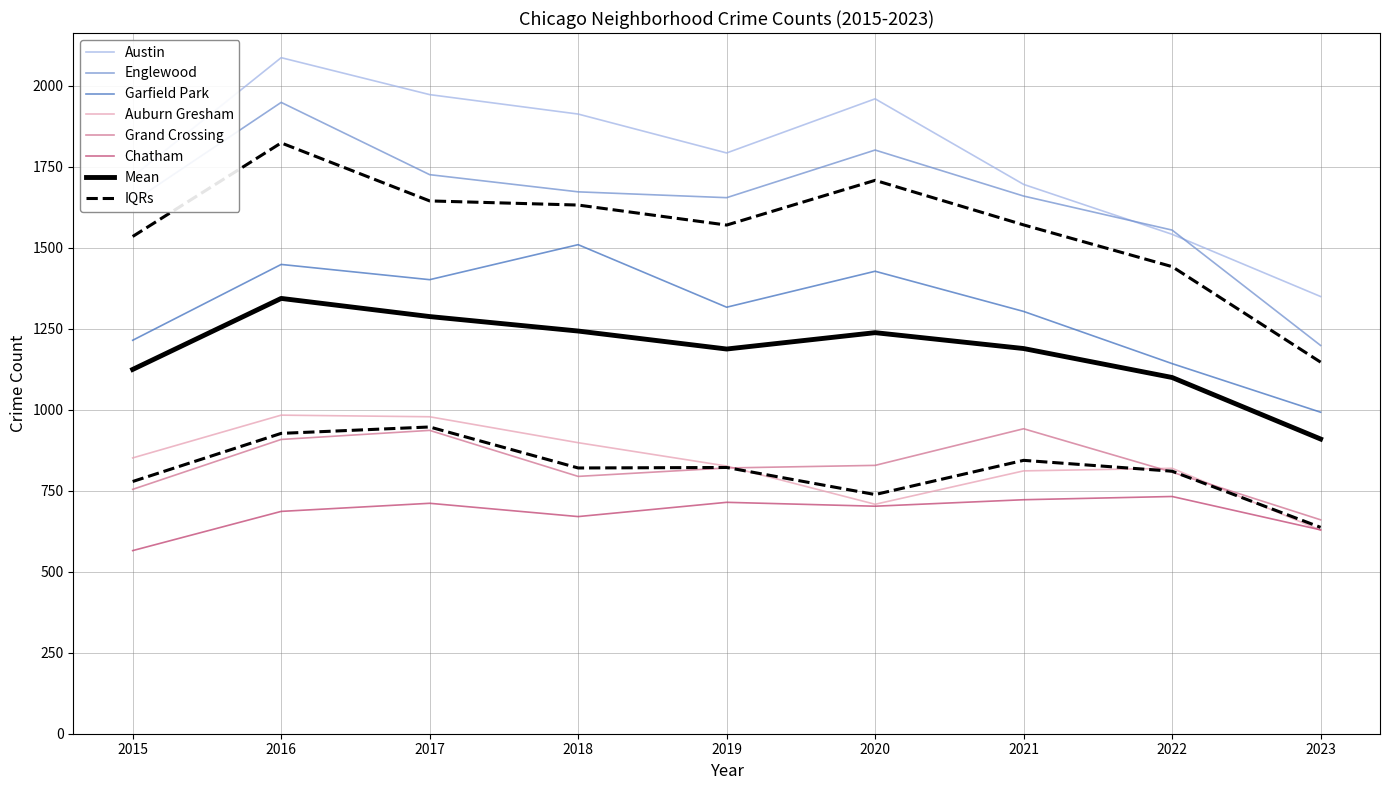

What is the difference between the highest and lowest values at 2020?

1257